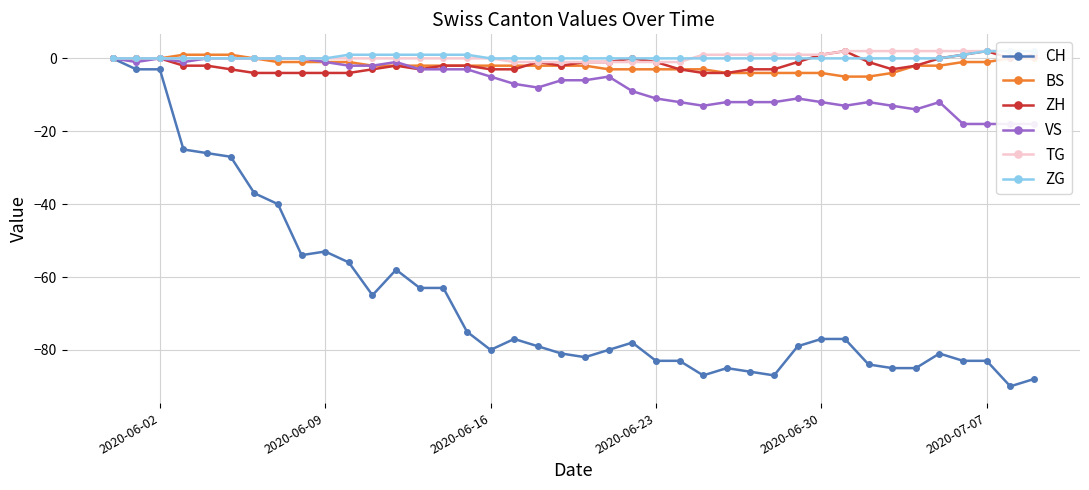

Count the number of data series in this chart.

6